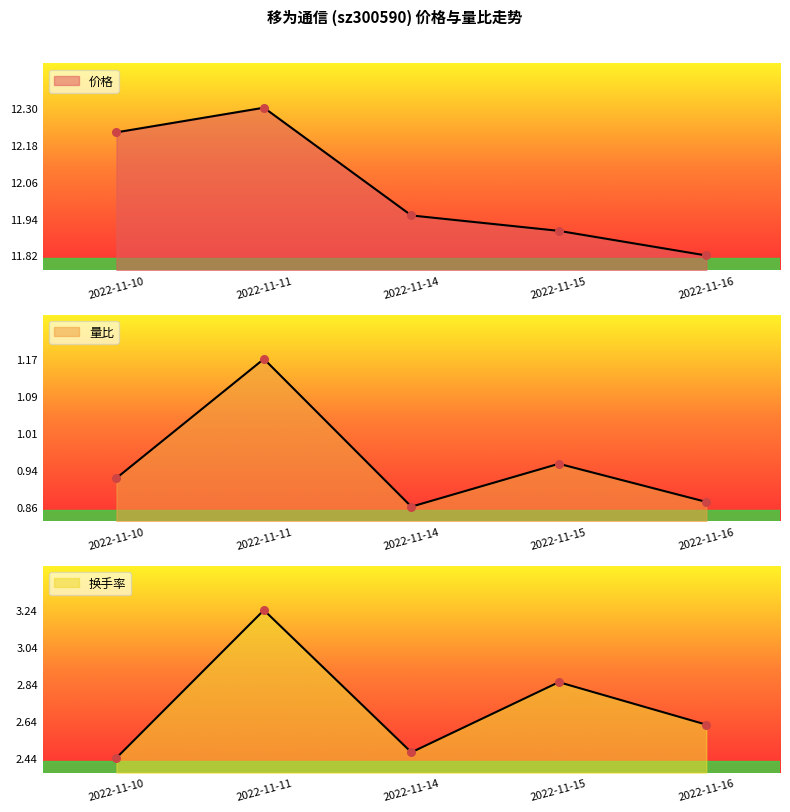

What are all the series names shown in the legend?

价格, 量比, 换手率